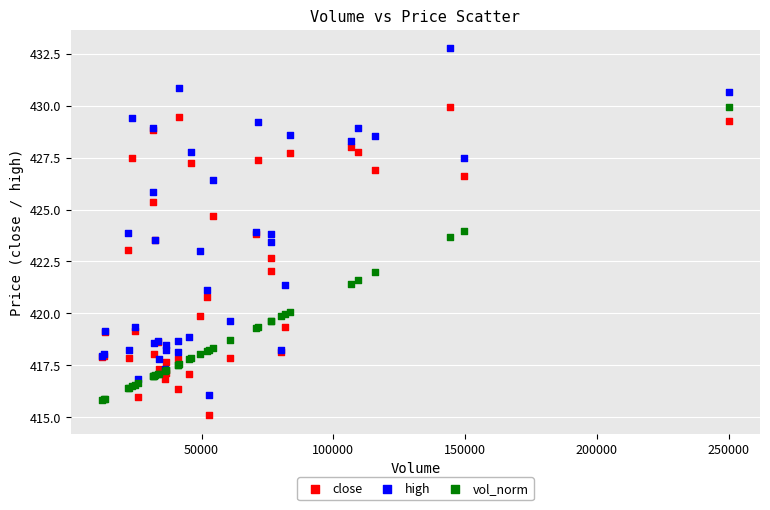

What is the X range (max minus min) for the scatter plot?

237828.3